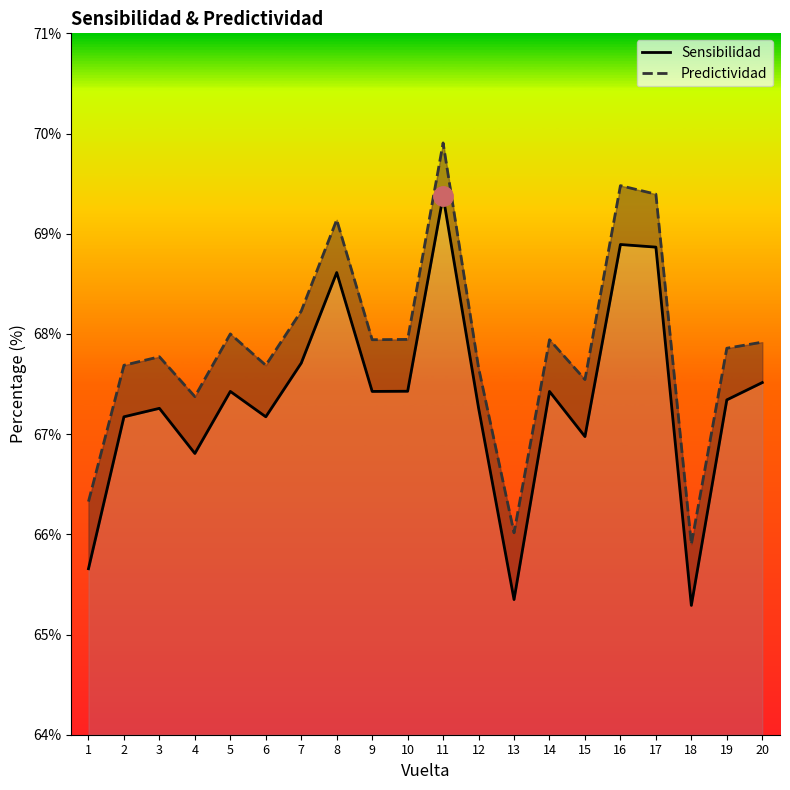

Where is Sensibilidad nearest to the value 67?

15